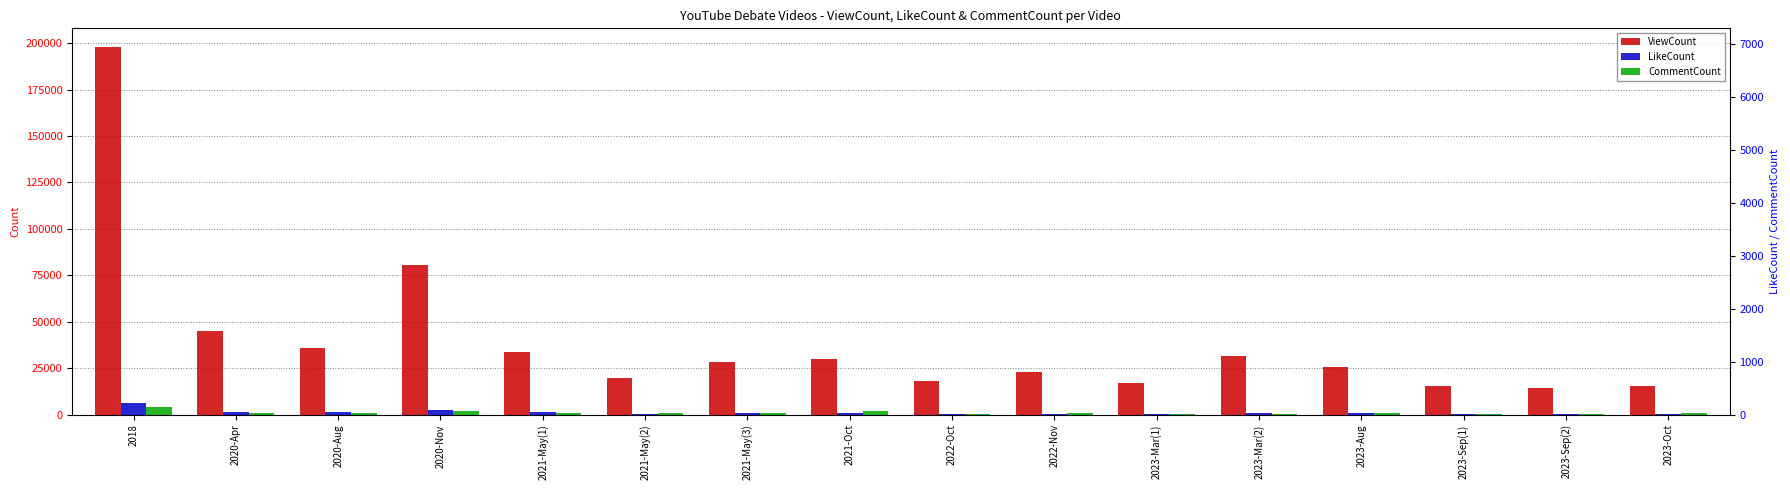

Read the CommentCount value at 2023-Sep(2), to the nearest 100.

200